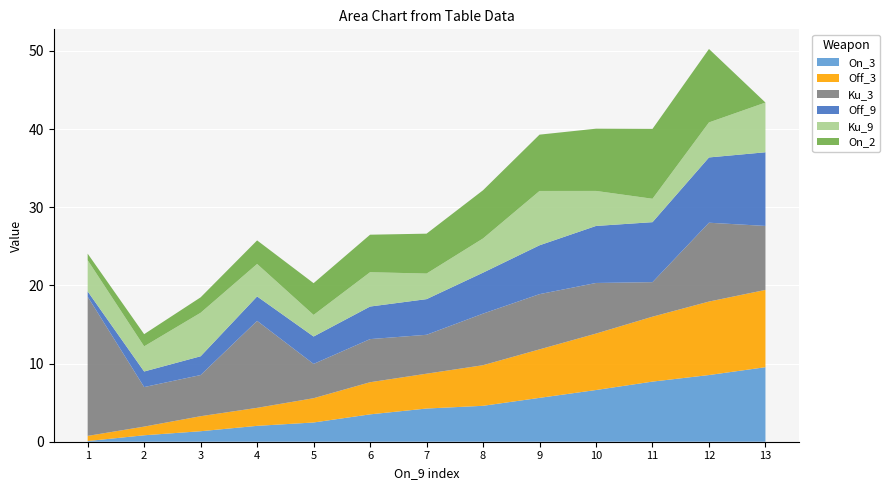

Reading left to right, extract all data points from this chart.

On_3: 1=0.1	2=0.8	3=1.3	4=2.0	5=2.5	6=3.5	7=4.2	8=4.6	9=5.6	10=6.6	11=7.7	12=8.5	13=9.5
Off_3: 1=0.7	2=1.1	3=1.9	4=2.3	5=3.1	6=4.1	7=4.5	8=5.2	9=6.2	10=7.2	11=8.3	12=9.4	13=9.9
Ku_3: 1=17.8	2=5.1	3=5.3	4=11.1	5=4.4	6=5.5	7=5.0	8=6.6	9=7.1	10=6.5	11=4.4	12=10.1	13=8.2
Off_9: 1=0.7	2=2.0	3=2.4	4=3.1	5=3.5	6=4.2	7=4.6	8=5.2	9=6.2	10=7.3	11=7.7	12=8.3	13=9.4
Ku_9: 1=4.0	2=3.2	3=5.6	4=4.2	5=2.8	6=4.4	7=3.3	8=4.4	9=6.9	10=4.5	11=3.0	12=4.5	13=6.4
On_2: 1=0.8	2=1.6	3=2.0	4=3.0	5=4.1	6=4.8	7=5.1	8=6.2	9=7.2	10=8.0	11=8.9	12=9.4	13=0.0